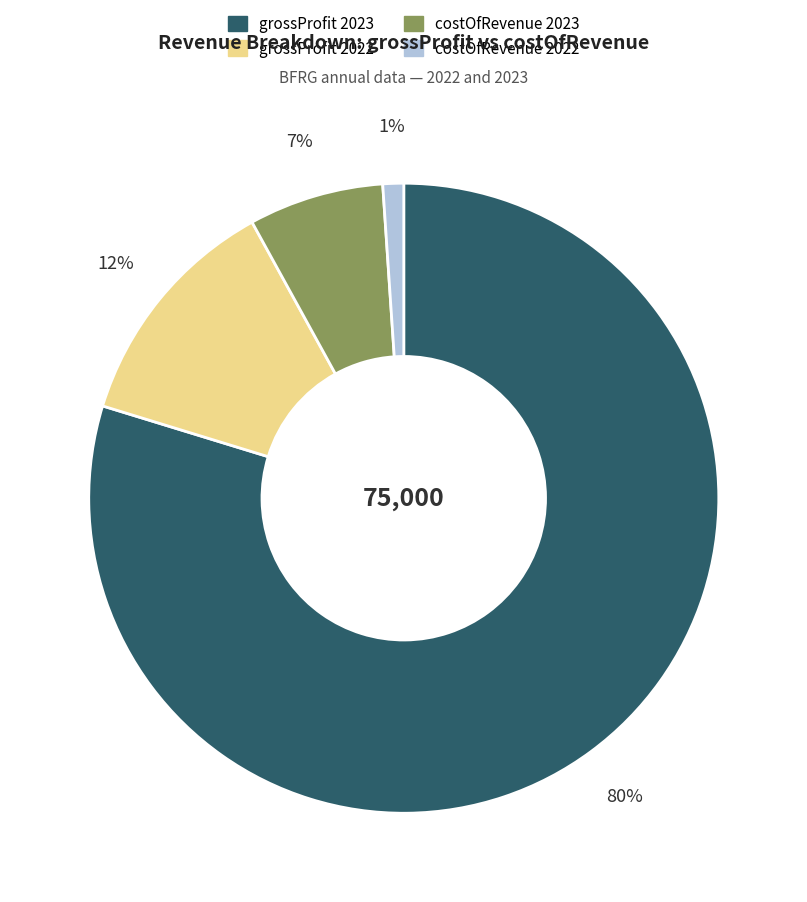

What percentage is the grossProfit 2022 slice, to the nearest percent?

12%